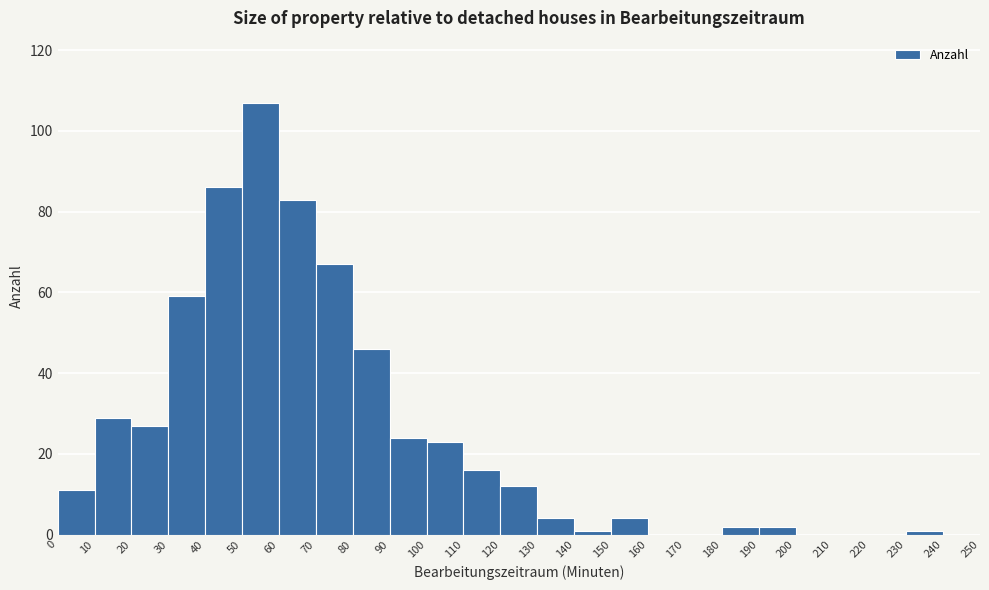

What is the height of the bar covering 50 to 60 on the x-axis? The values are not printed on the chart, so give them approximately, as read against the axis.

108